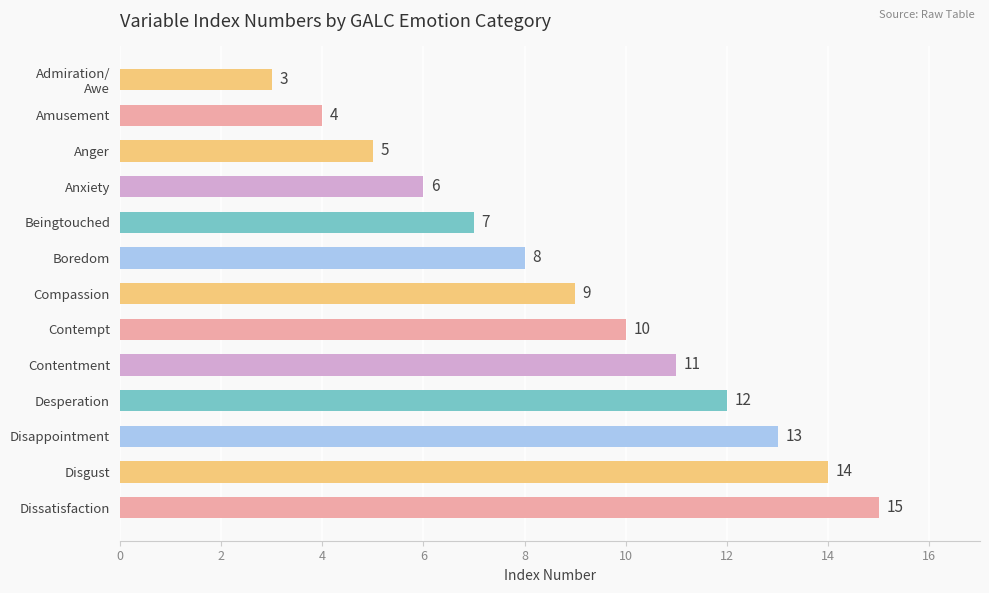

At which category does the chart reach its peak across all series?

Dissatisfaction